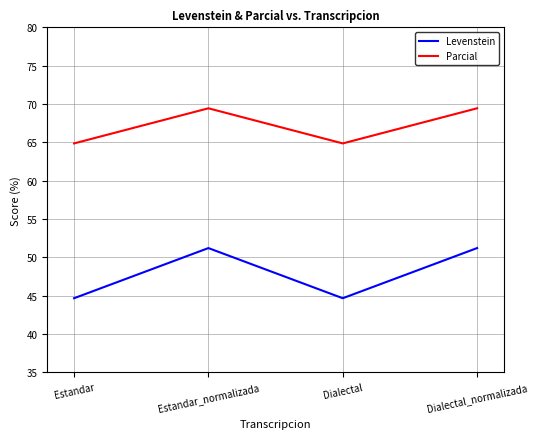

What is the smallest value displayed?

44.7